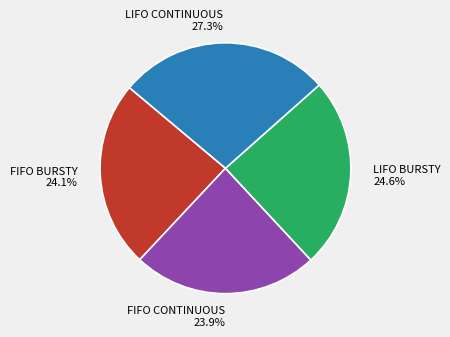

To the nearest percent, what portion does FIFO BURSTY represent?

24%